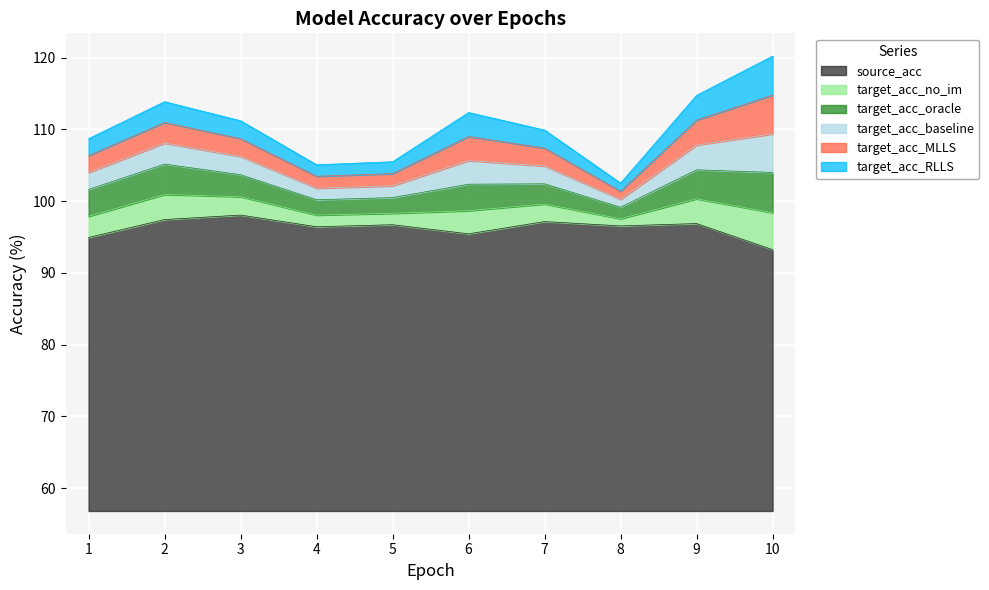

True or false: source_acc has a value of 60.3 at 8.

False